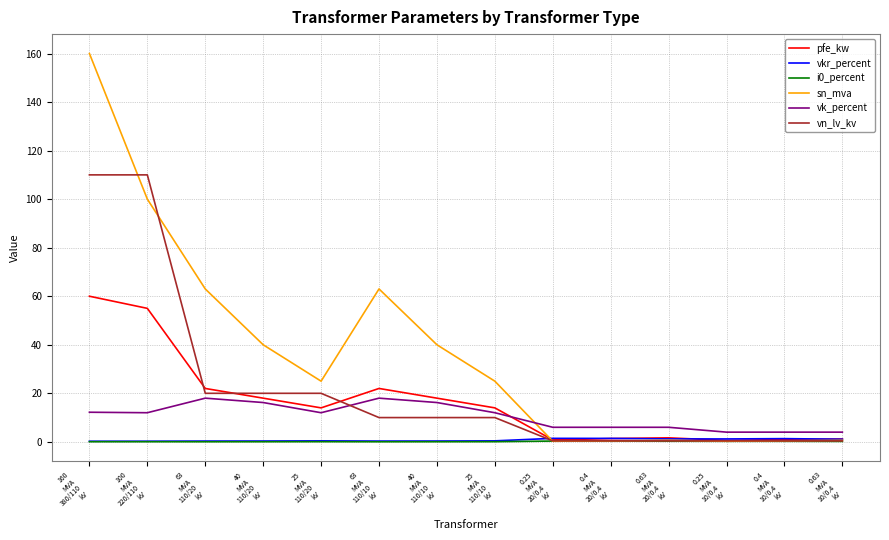

At how many categories does at least one series exceed 99?

2